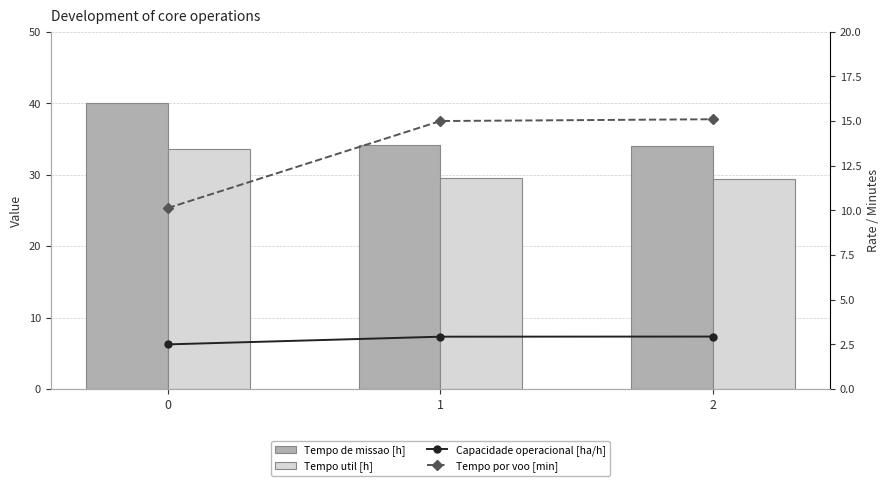

Are the bars horizontal?

No